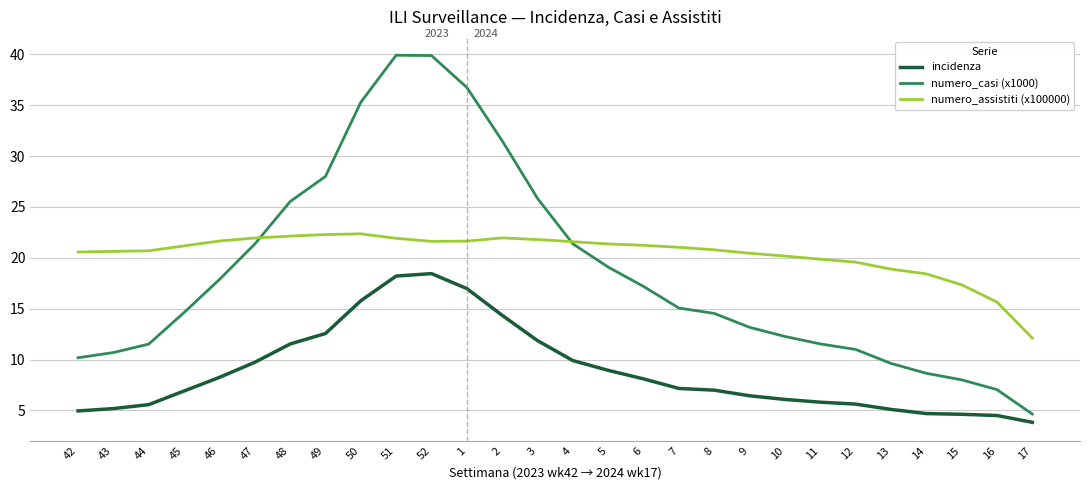

What is the difference between the maximum and minimum values in the numero_casi (x1000) series?

35.3